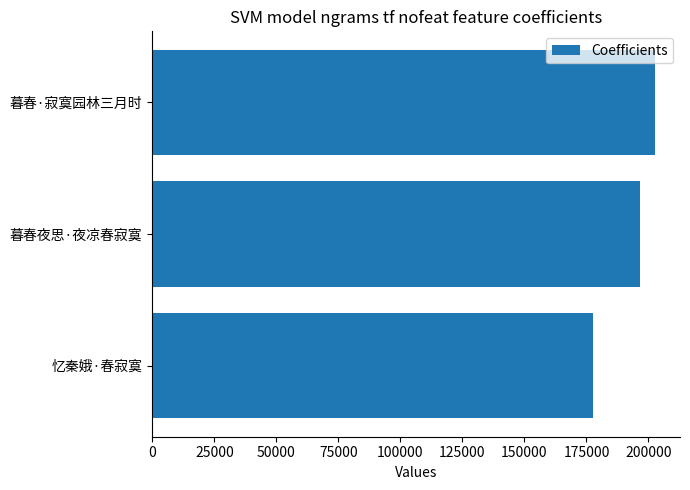

What is the difference between the maximum and minimum values?

25124